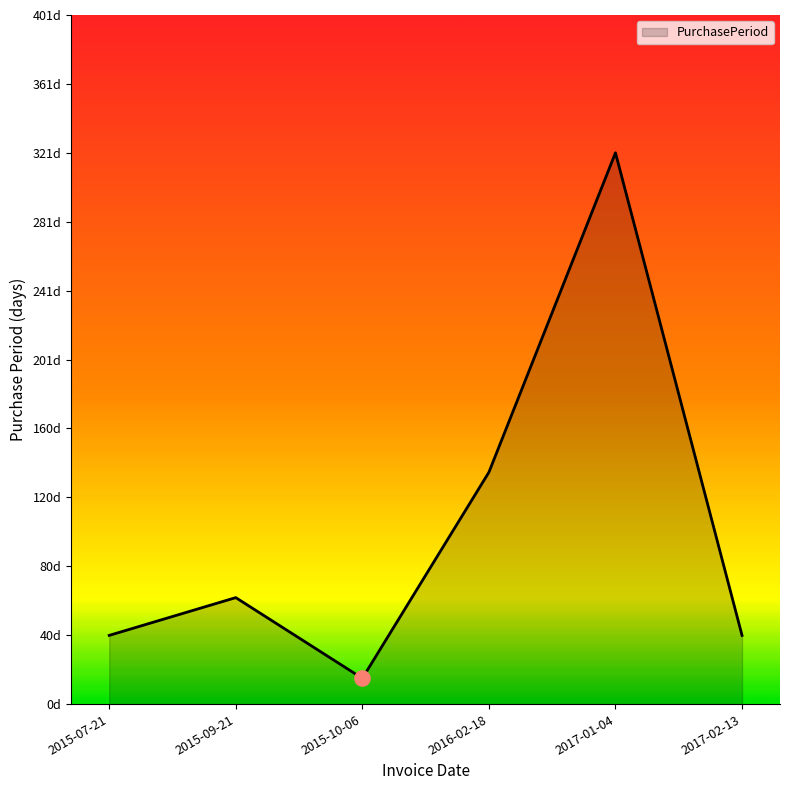

What is the ratio of the value at 2015-10-06 to the value at 2015-07-21?

0.4